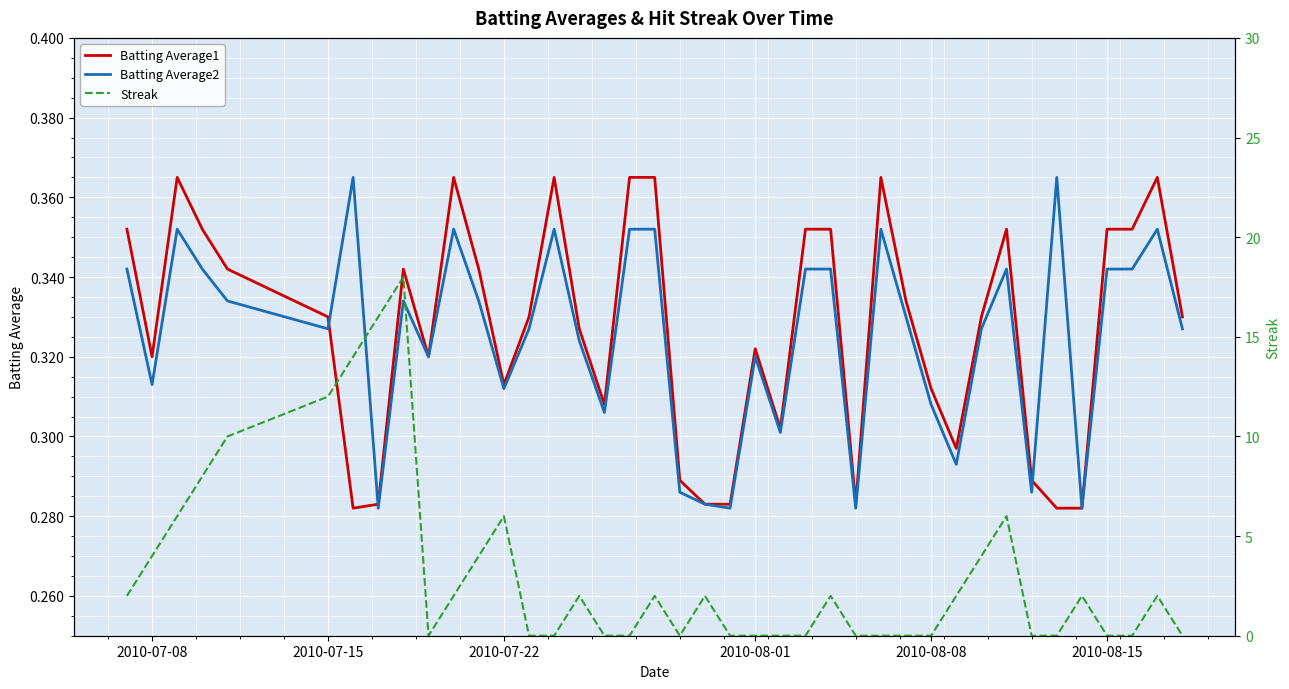

How many categories are shown in the chart?

40